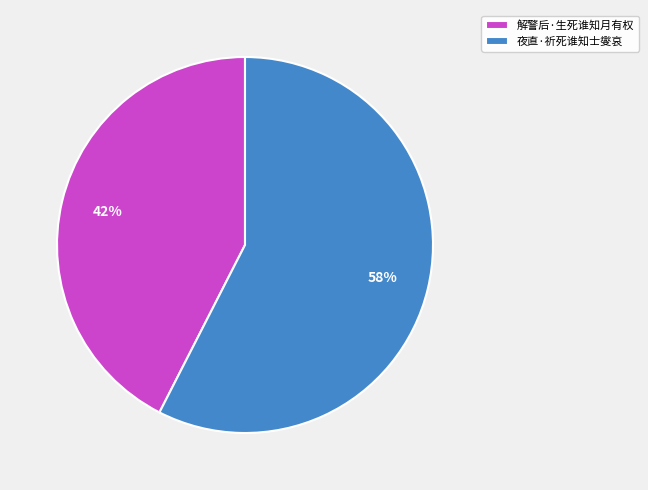

Which slice is the largest?

夜直·祈死谁知士燮哀